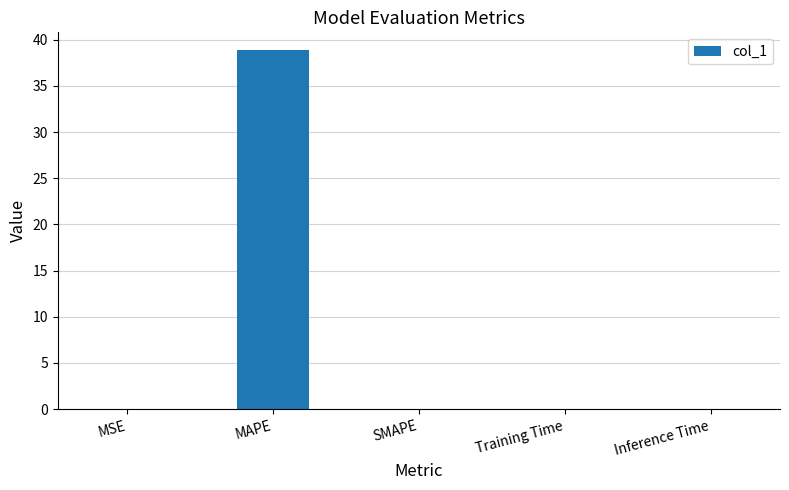

The chart shows a value of 38.9 at MAPE. True or false?

True